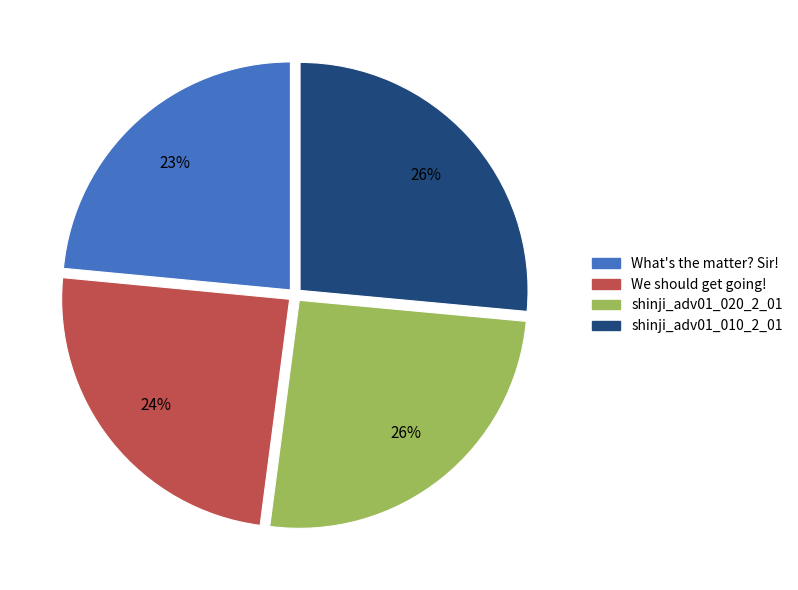

Does What's the matter? Sir! account for over 50% of the chart?

No